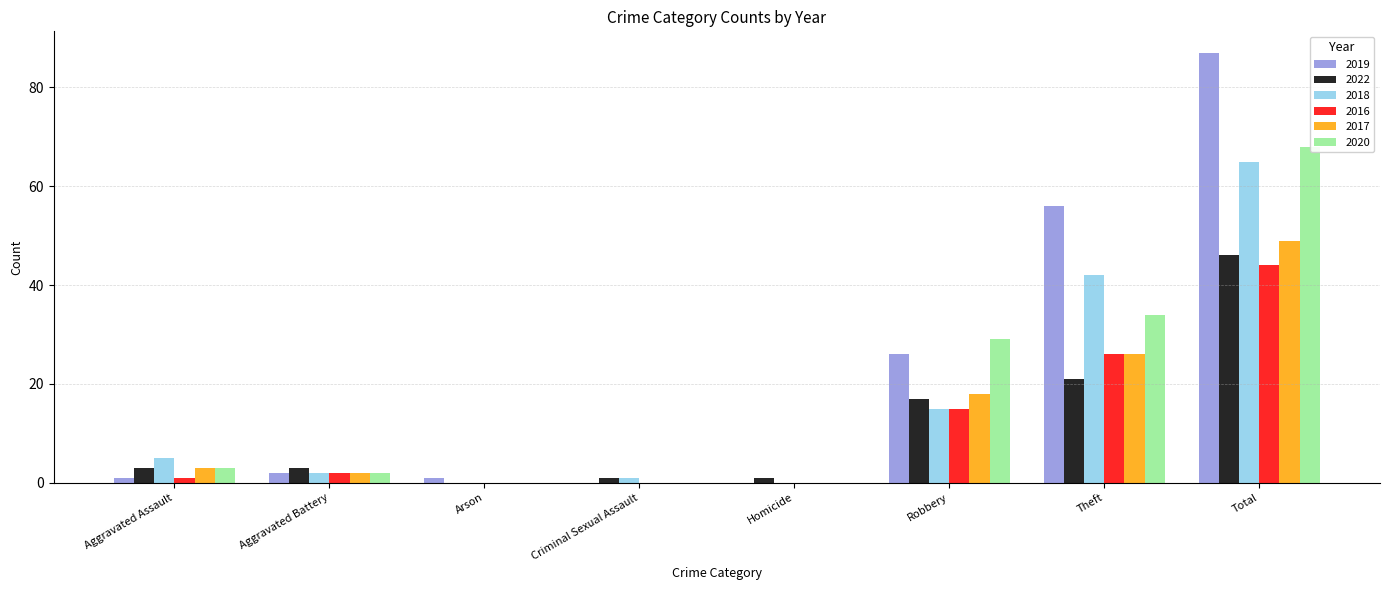

What is the sum of the 2019 values at Aggravated Assault and Homicide?

1